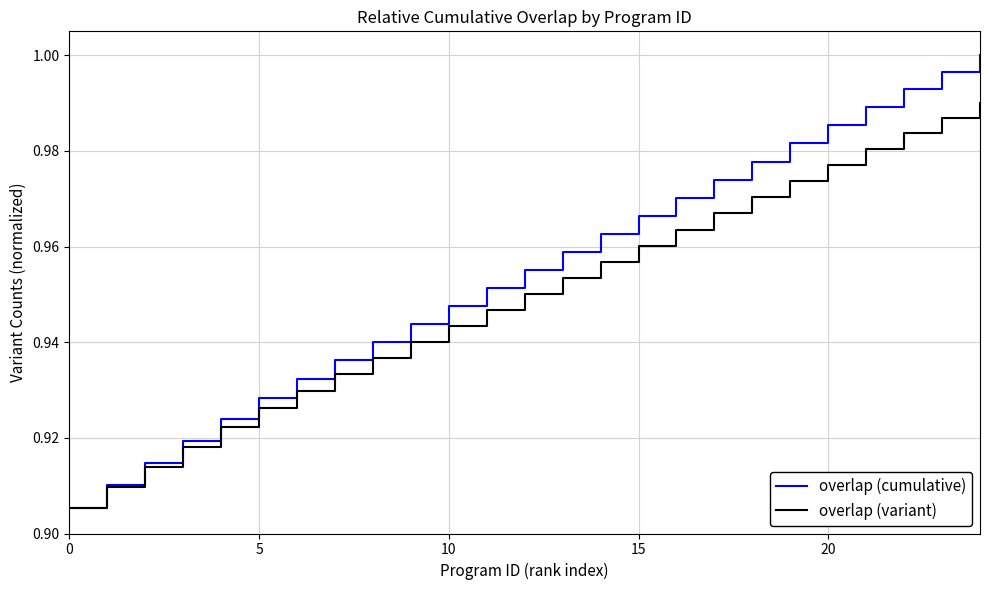

List the series in order of their overall mean, lowest first.

overlap (variant), overlap (cumulative)